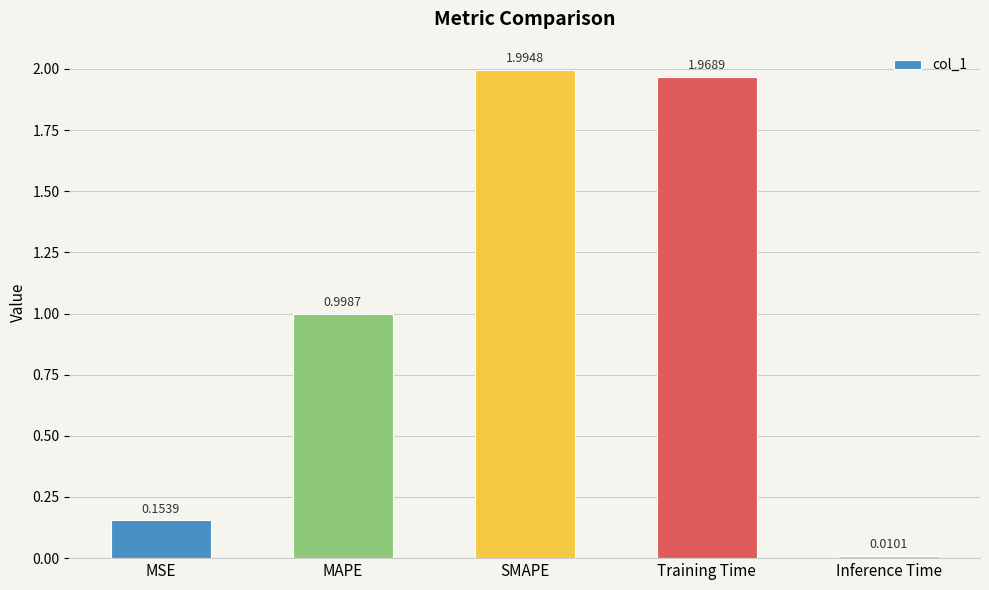

Which category has the lowest value across all series?

Inference Time